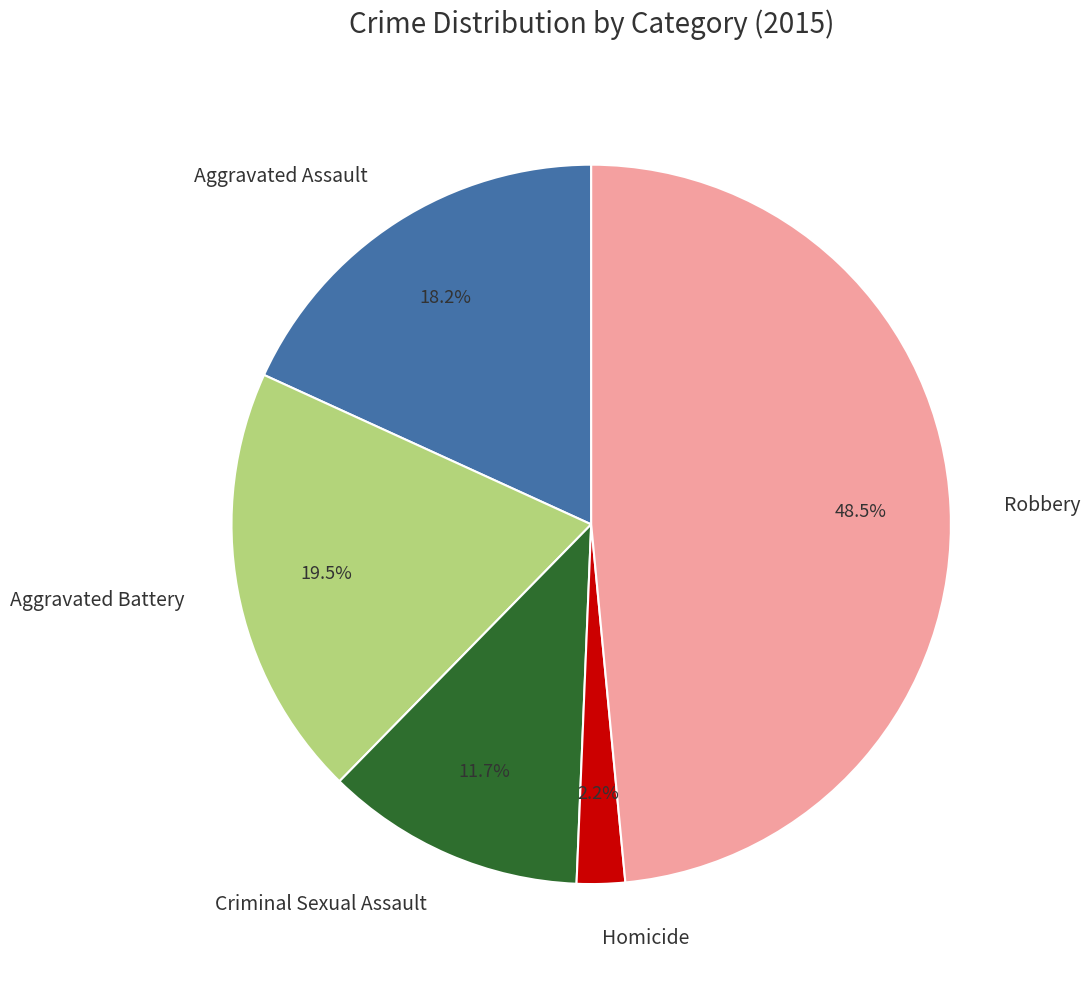

Which slice is the largest?

Robbery